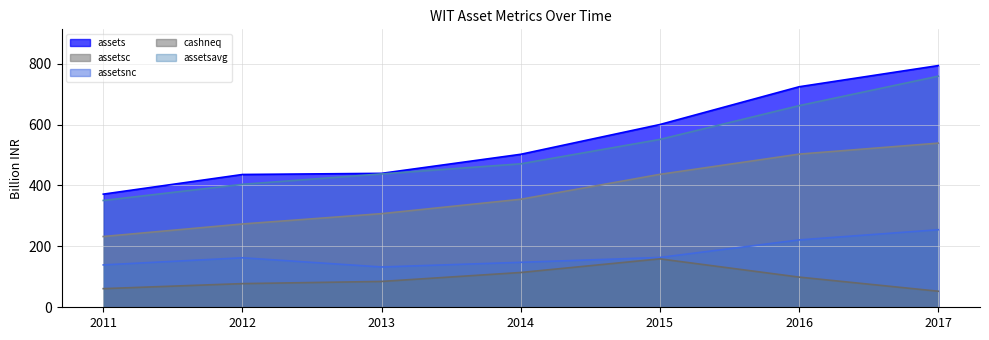

What is the minimum value shown in the chart?

52.7